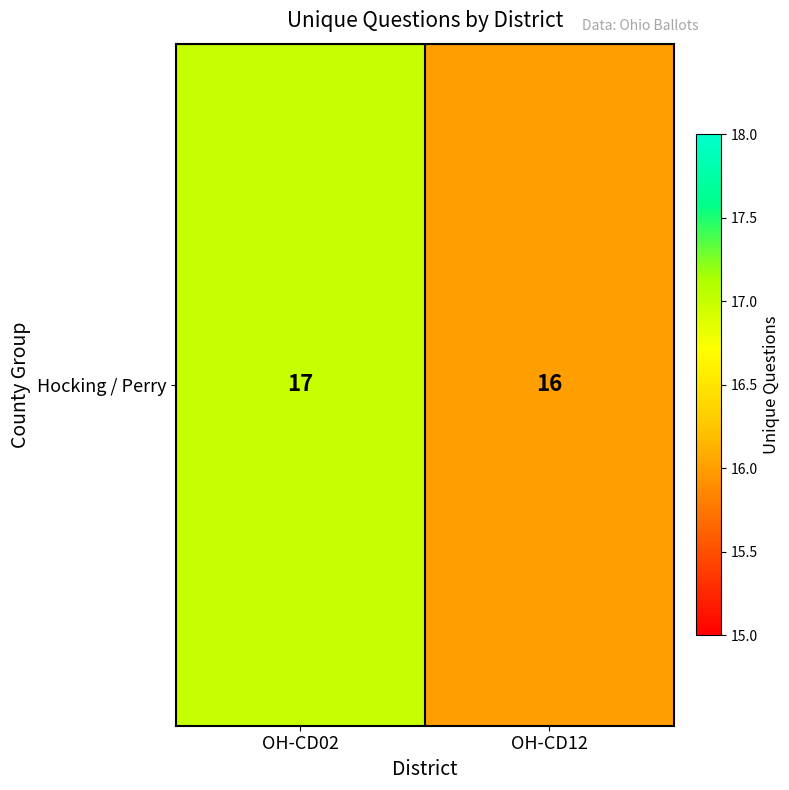

Reading left to right, list all the values displayed in this chart.

17	16